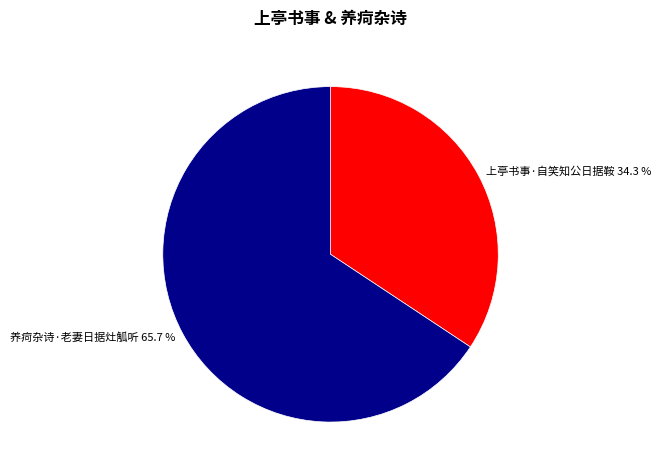

Approximately how many times larger is the value at 上亭书事·自笑知公日据鞍 compared to 养疴杂诗·老妻日据灶觚听?

0.5